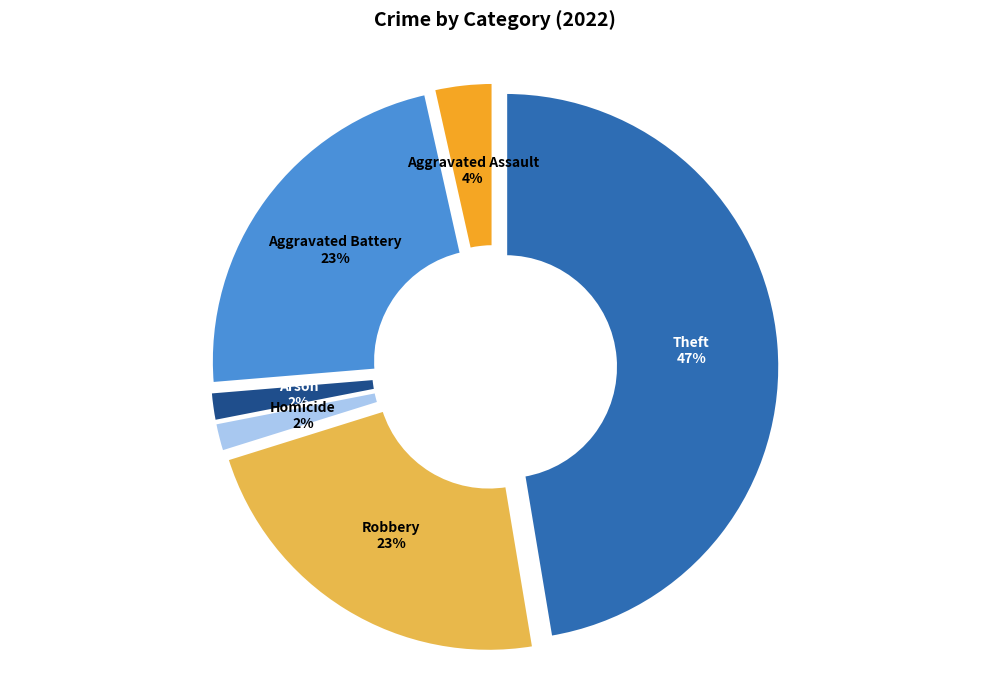

To the nearest percent, what is the combined percentage of Arson and Homicide?

4%